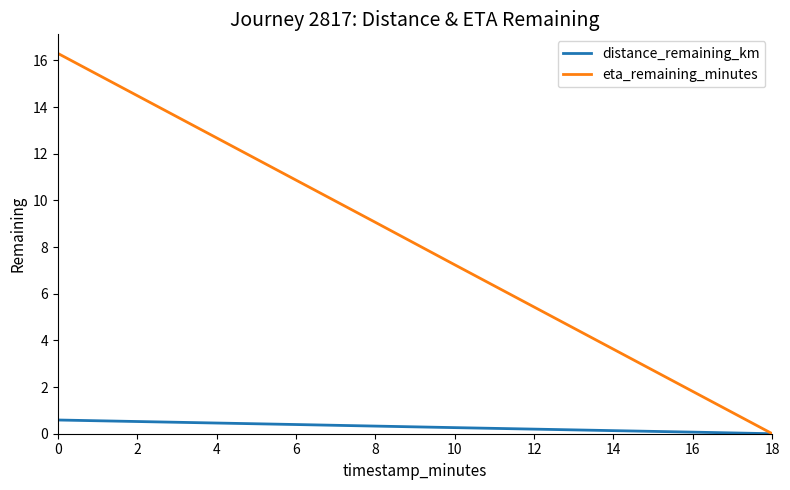

At which label does eta_remaining_minutes reach its minimum?

18